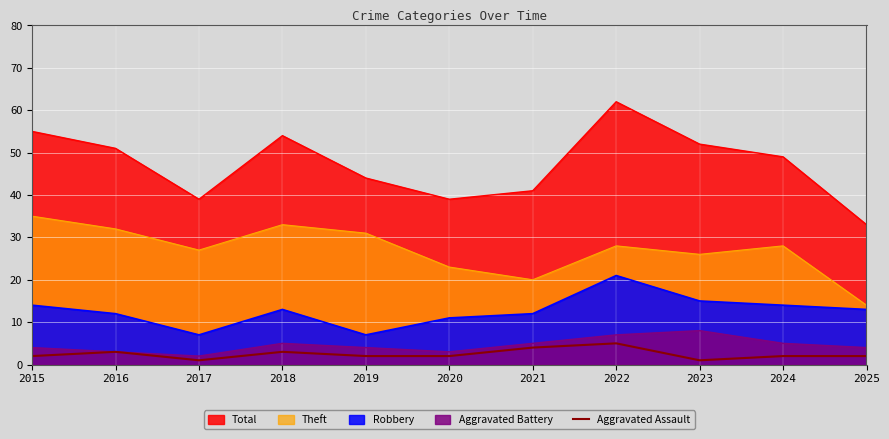

Where does the data first go above 2?

2016